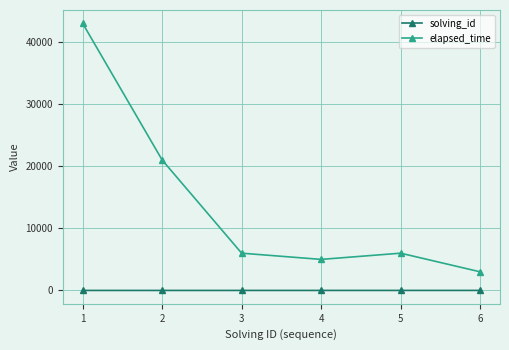

Which series has the widest spread of values?

elapsed_time